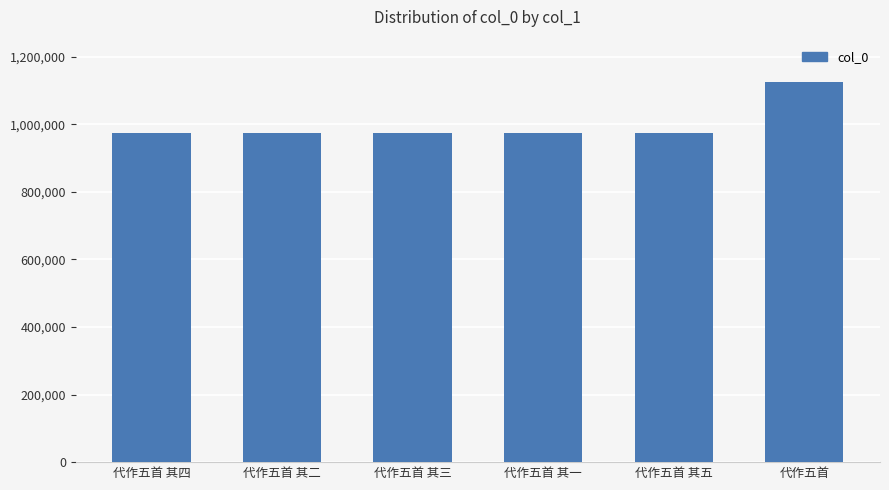

Read the value at 代作五首 其二, to the nearest 50.

975100